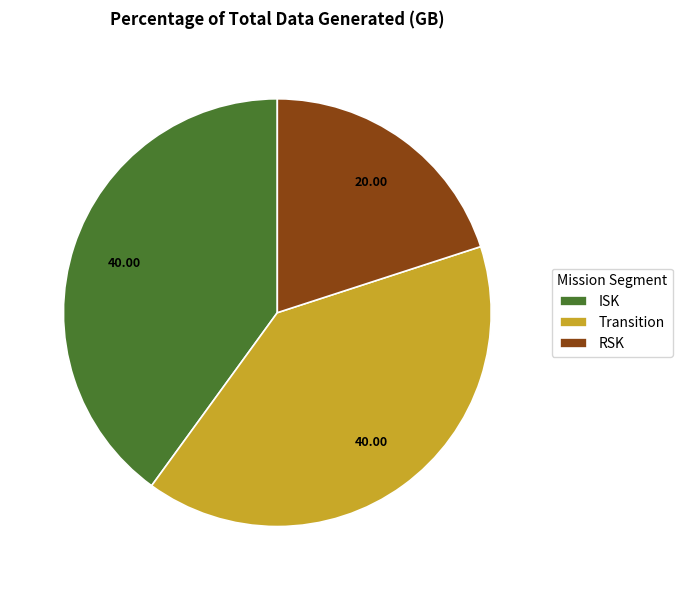

Do Transition and ISK together represent more than half of the pie?

Yes